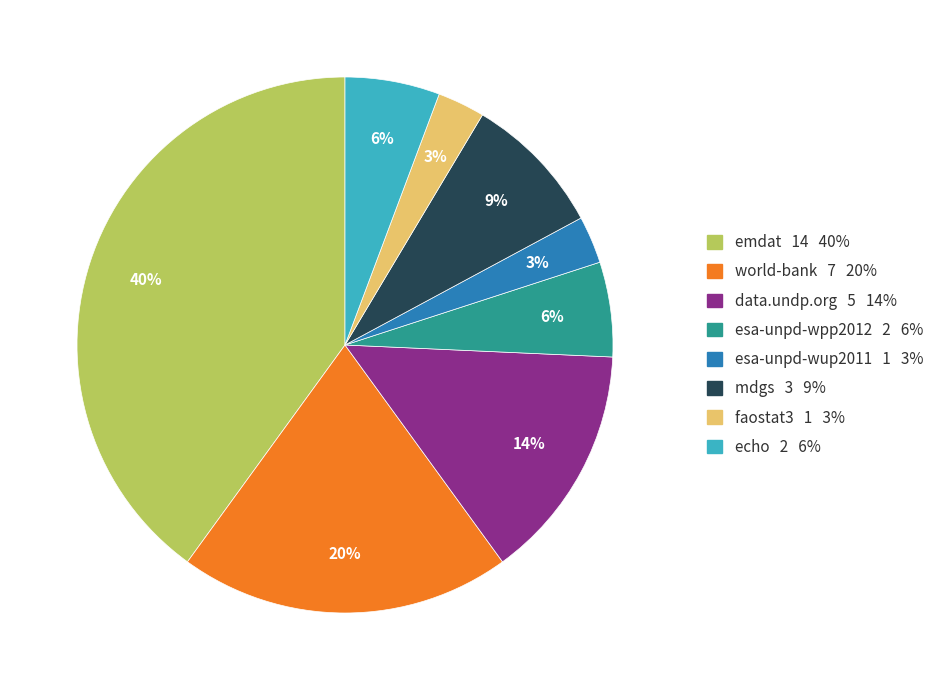

Is there a majority slice in this chart?

No